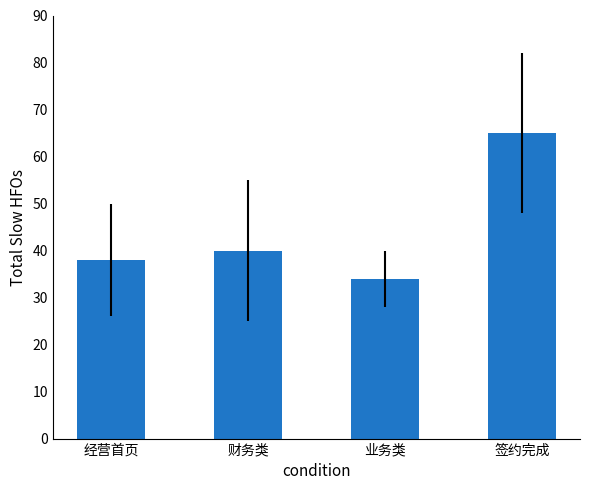

What position from the left is 签约完成?

4